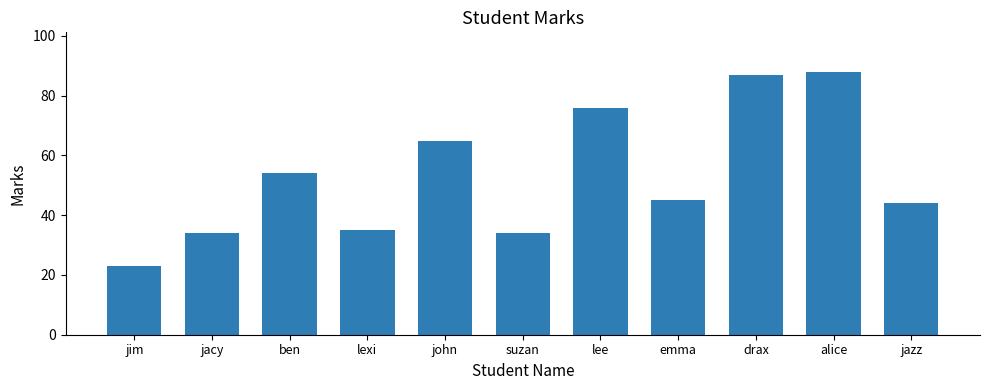

What is the smallest value displayed?

23